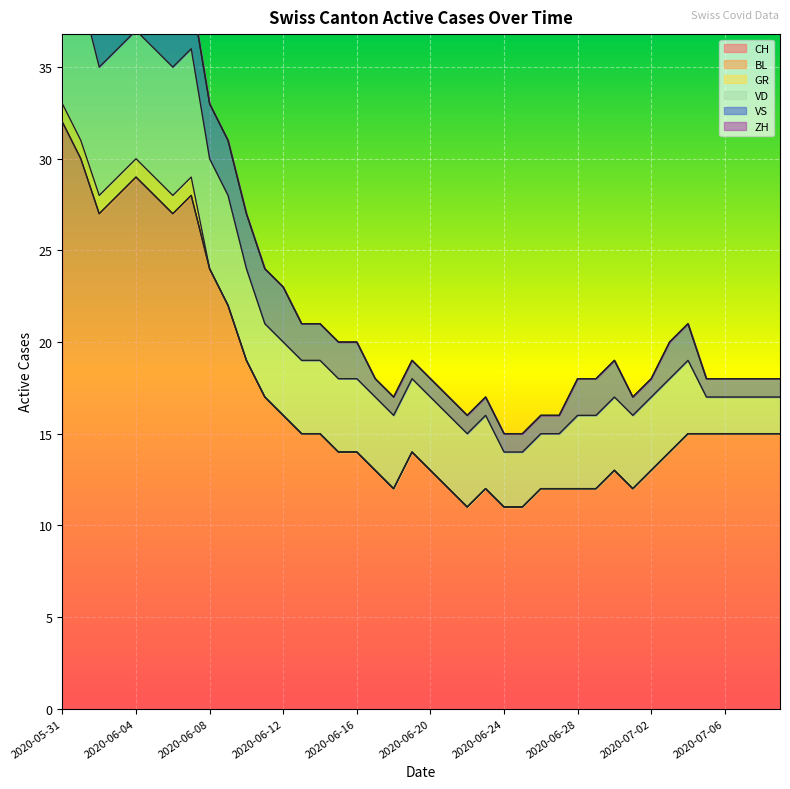

How many data points in CH are less than 15?

19